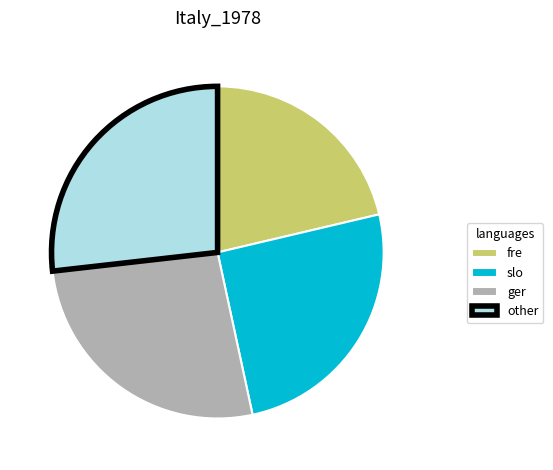

What is the smallest slice in the pie chart?

fre